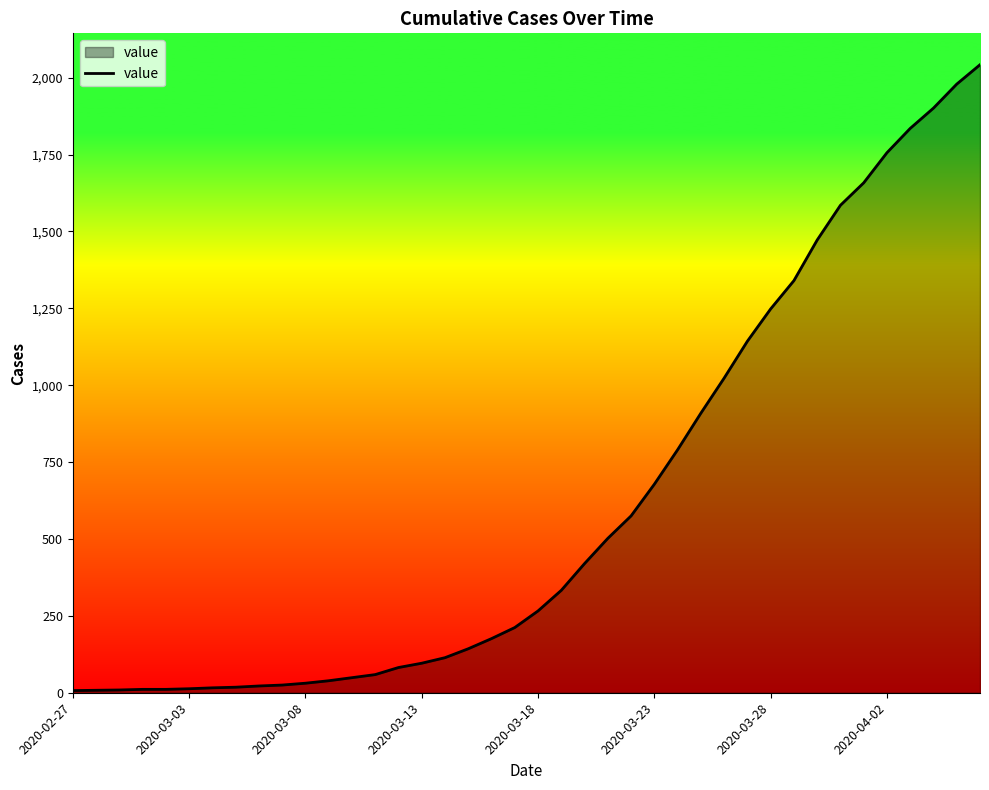

What is the greatest value displayed?

2042